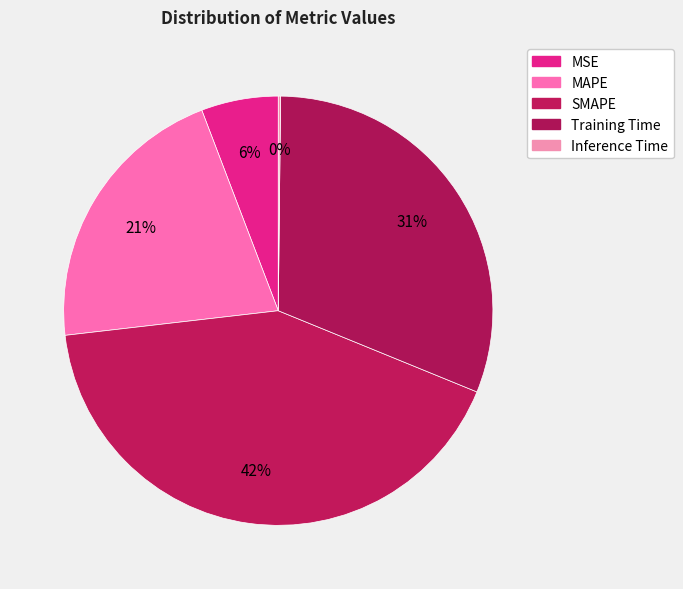

Count the number of slices in the pie.

5